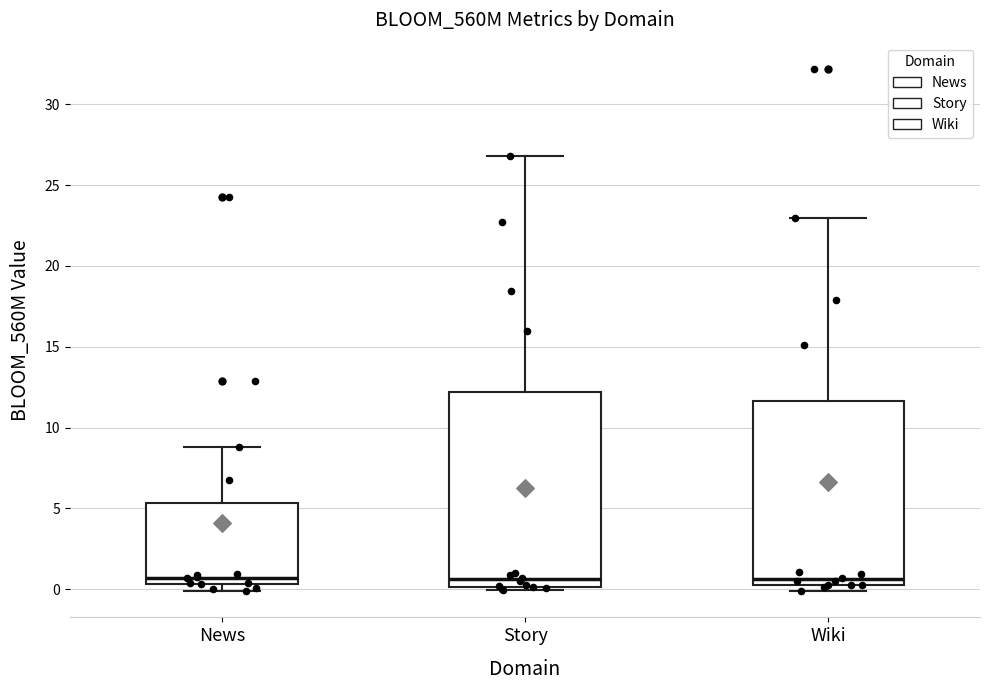

Comparing the boxes themselves (not the whiskers), which one is the tallest?

Story